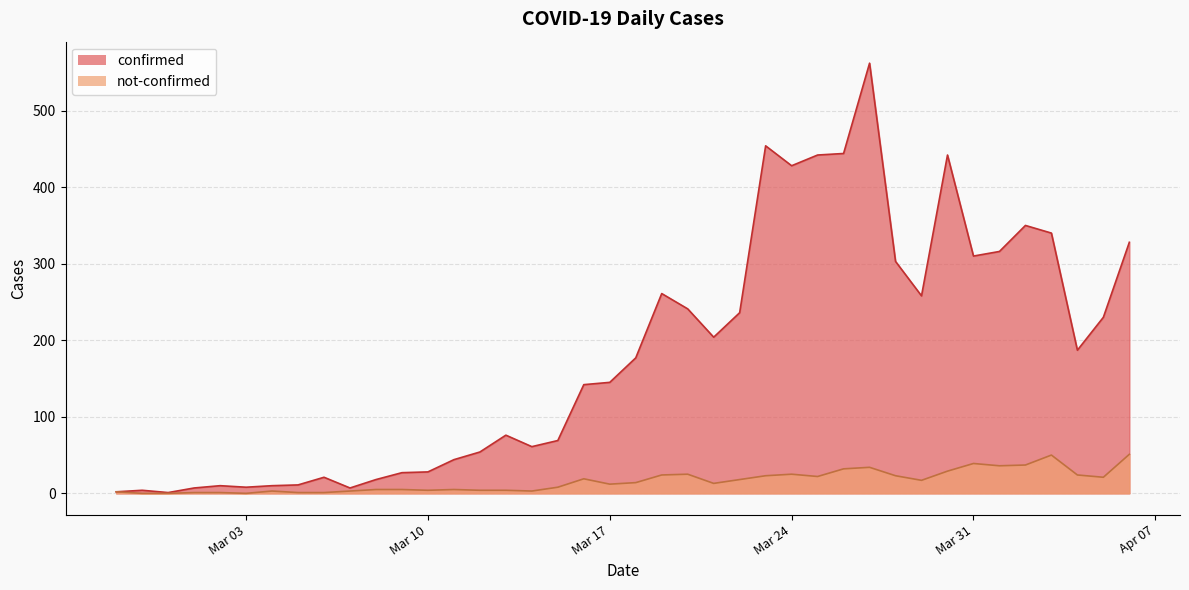

What is the label of the 17th point from the left?

2020-03-14